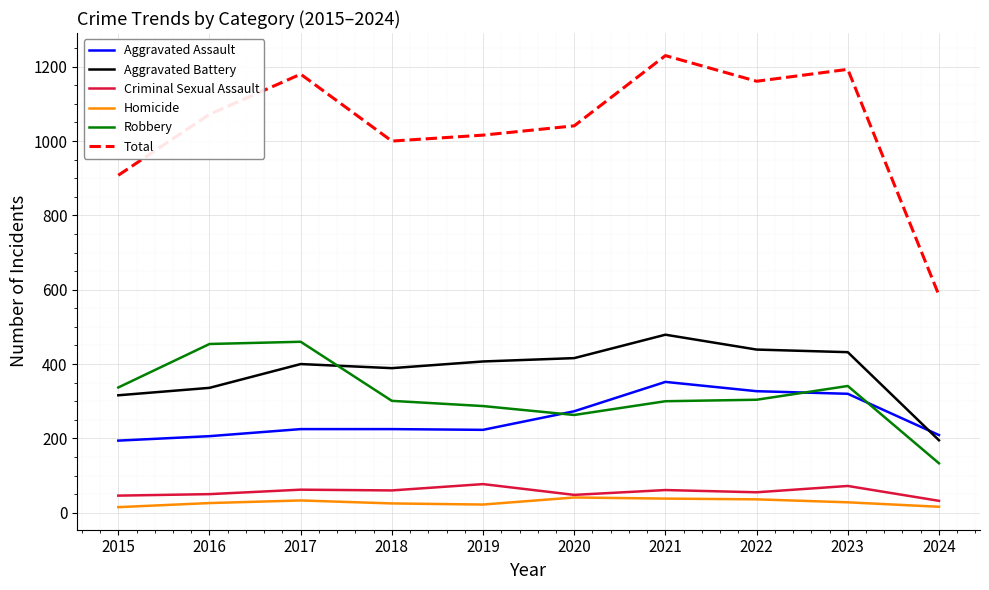

The value of Aggravated Battery at 2023 is 563. True or false?

False